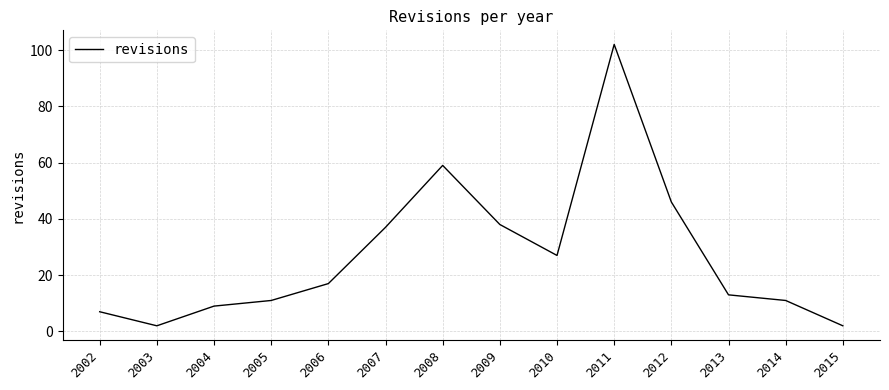

At which category does the chart reach its peak across all series?

2011